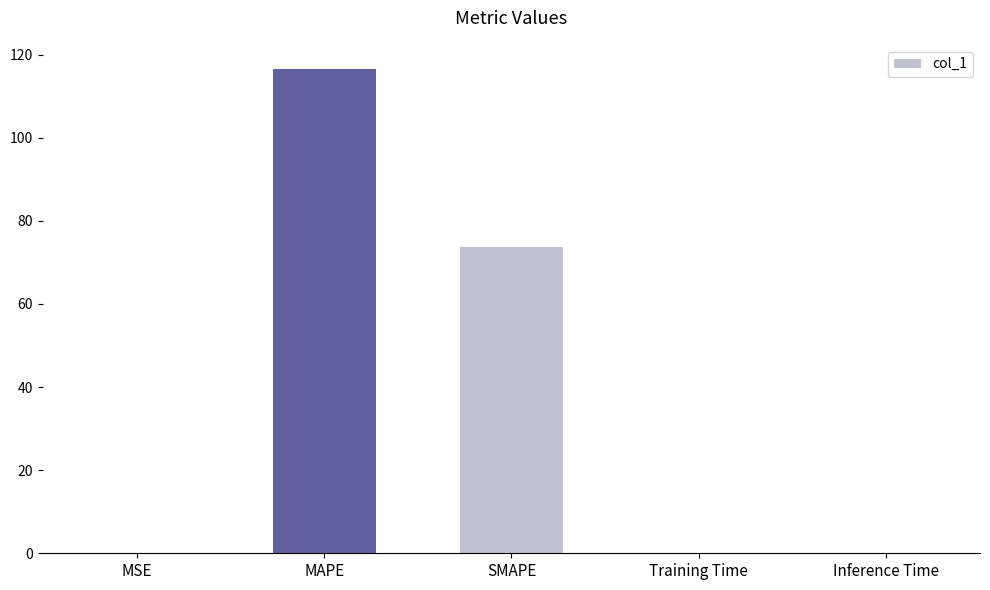

Where is the data nearest to the value 58?

SMAPE